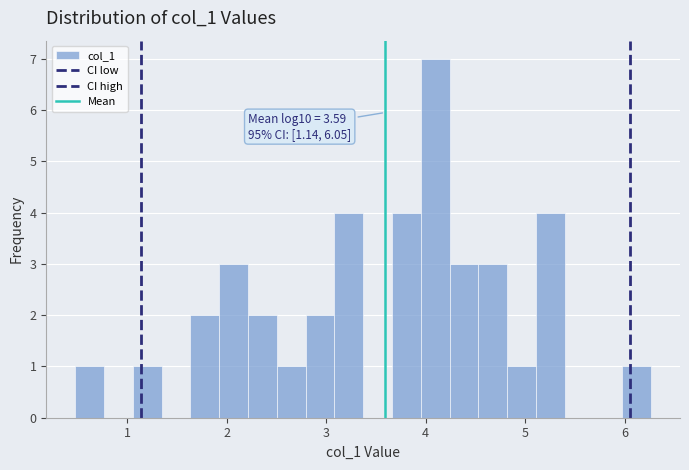

Read against the x-axis, roughly where is the centre of the tallest bar?

4.1